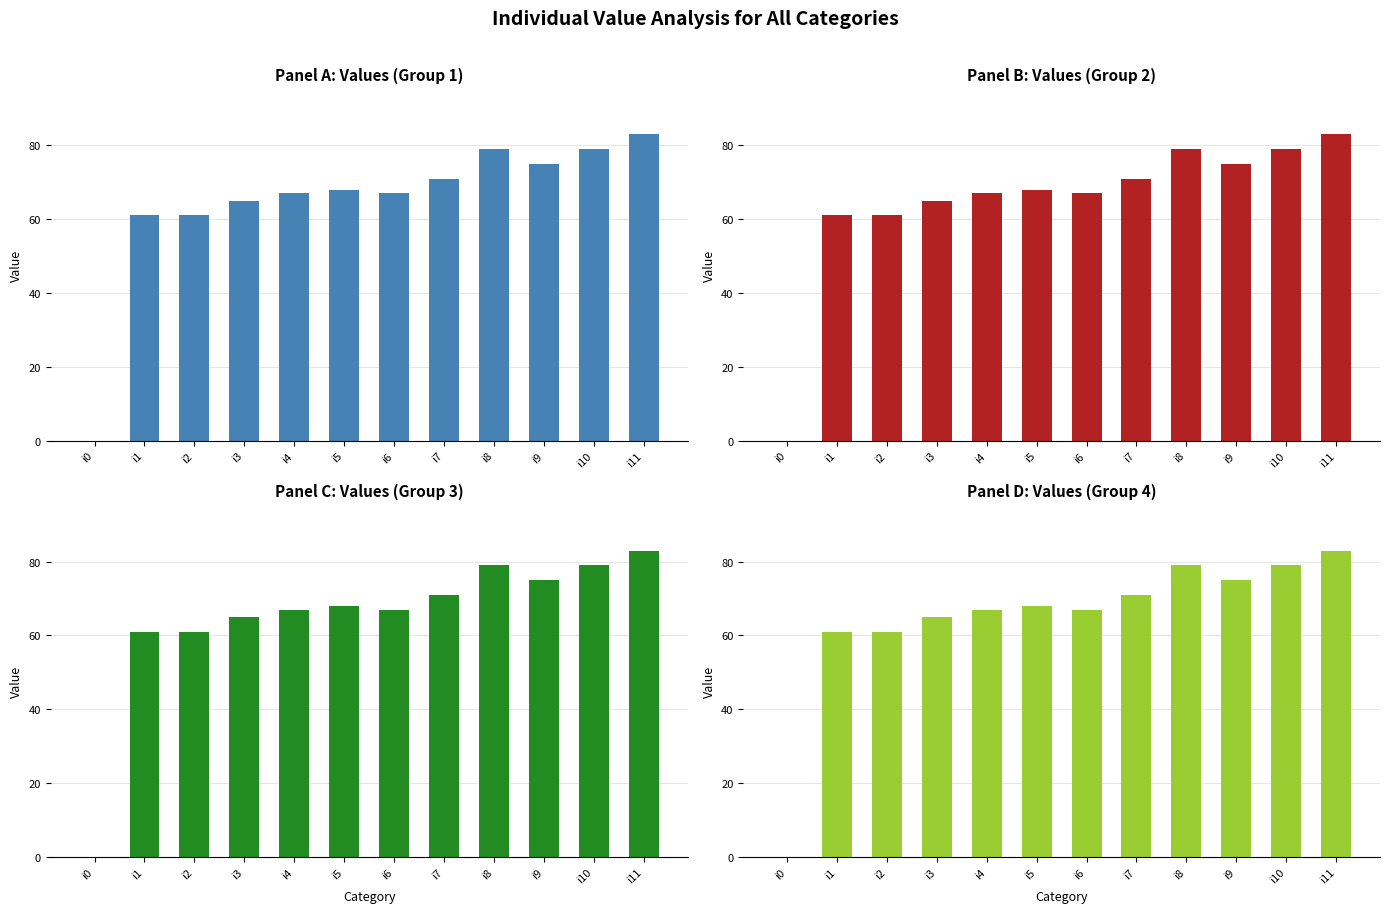

Which label corresponds to the largest value in the chart?

i11